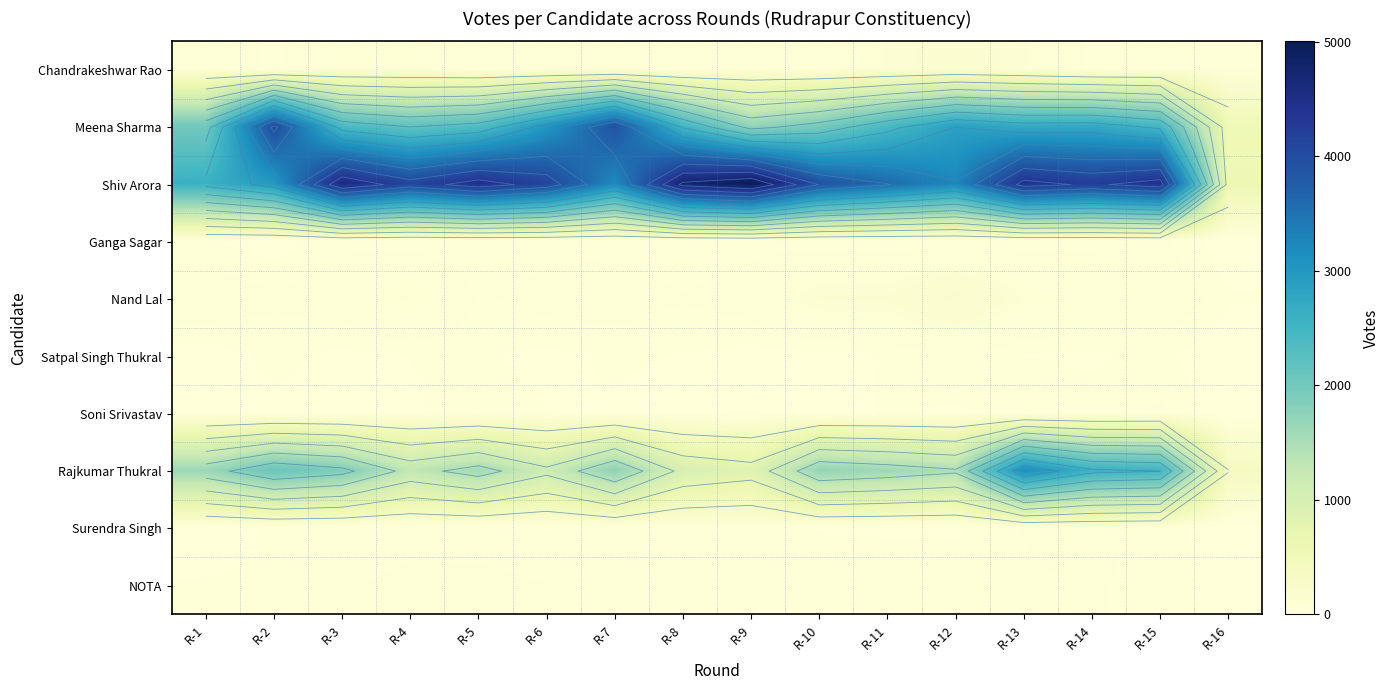

Between R-3 and R-6, which is larger?

R-3